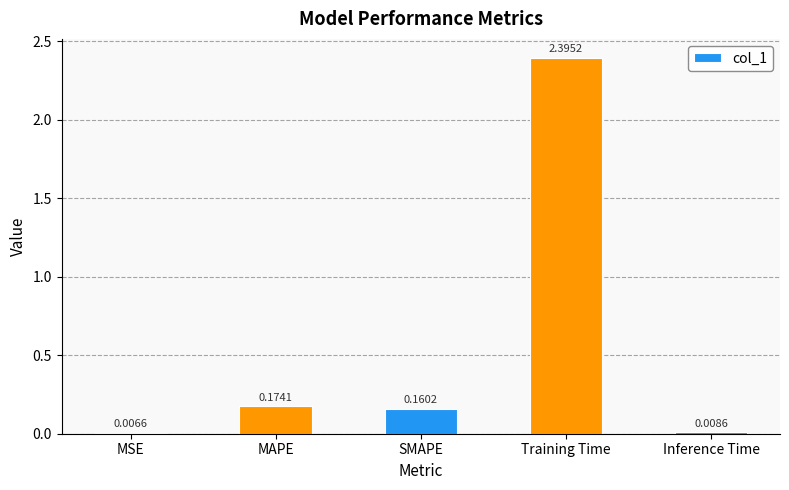

Which label corresponds to the largest value in the chart?

Training Time